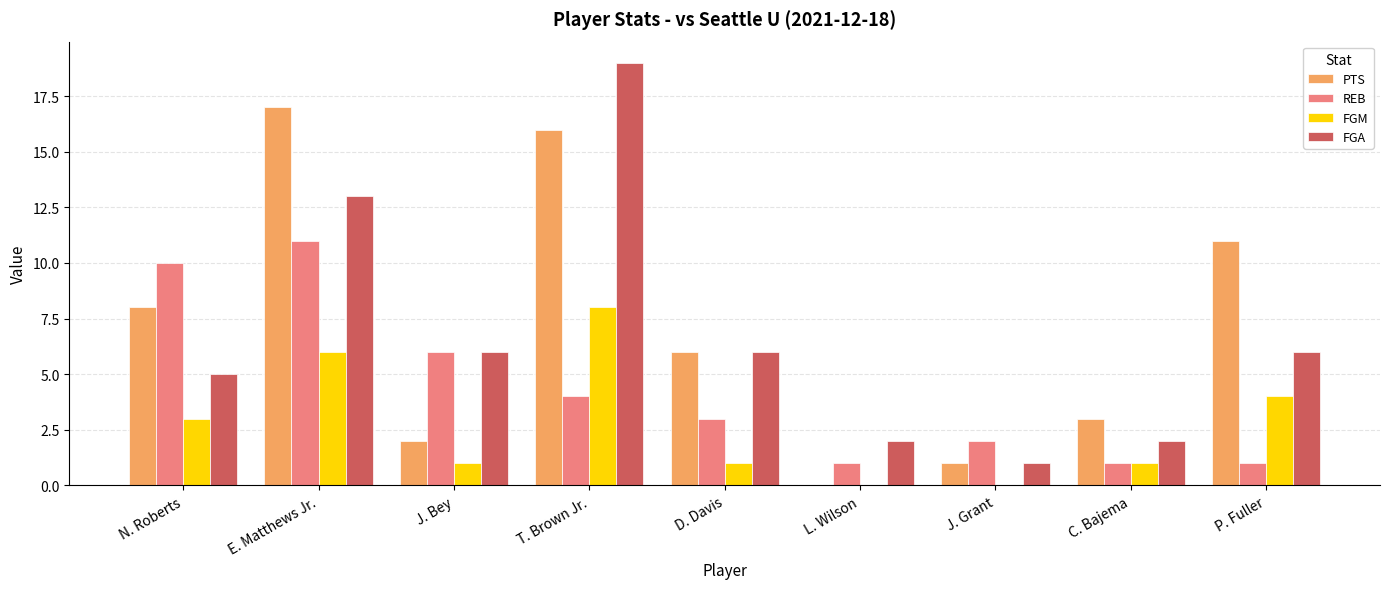

Between N. Roberts and D. Davis, which series saw the biggest shift?

REB